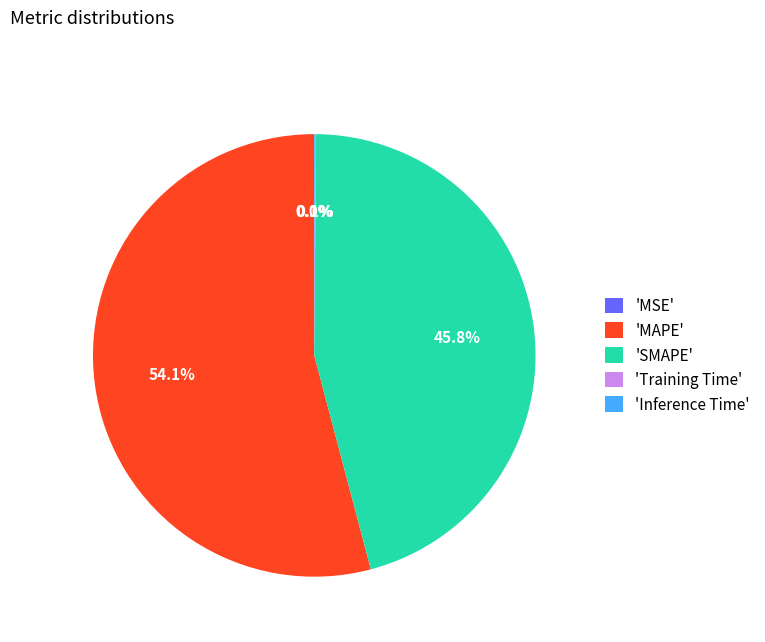

Which category accounts for the majority?

'MAPE'